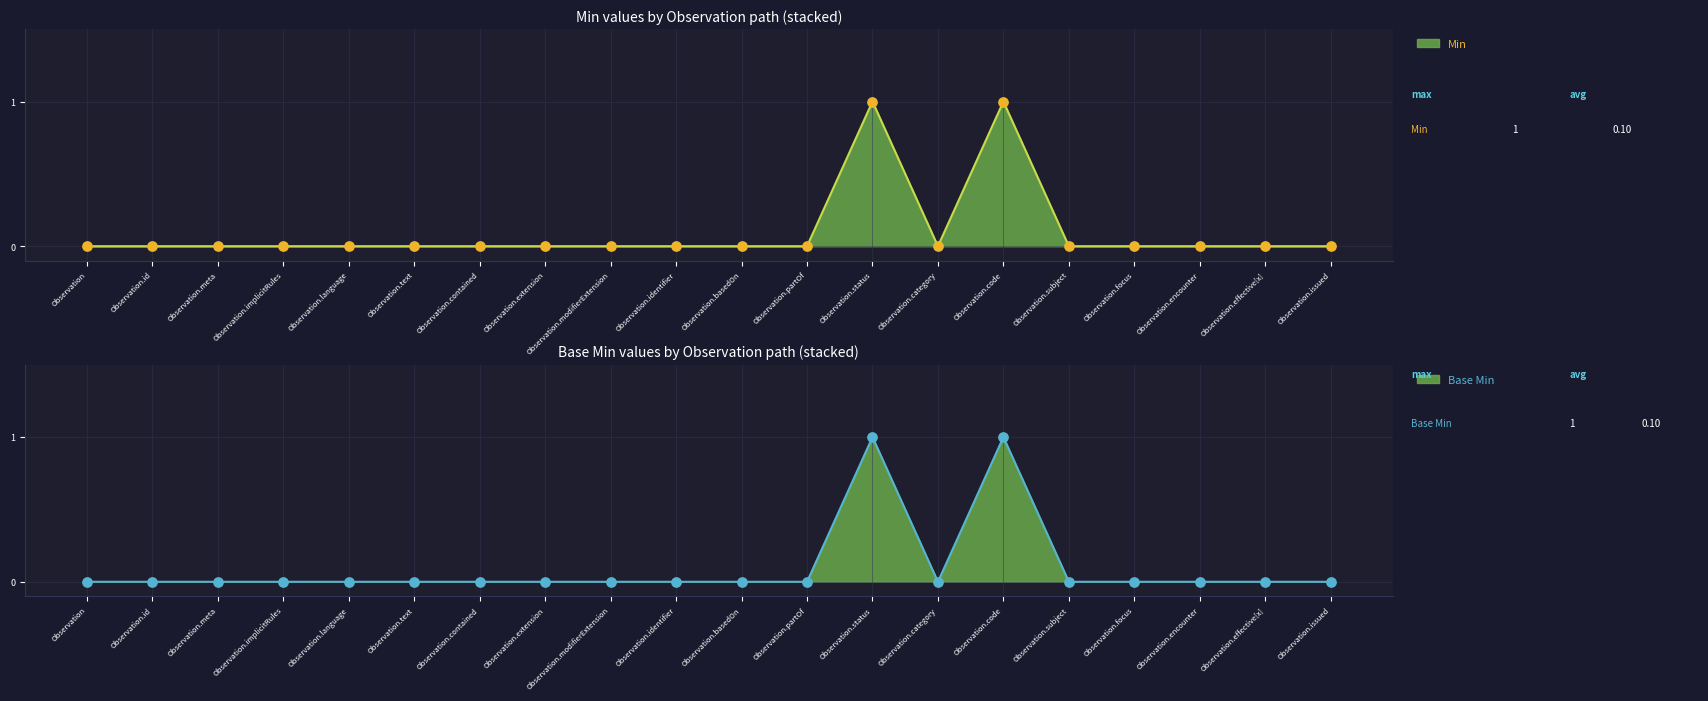

At which category is the sum across all series the highest?

Observation.status